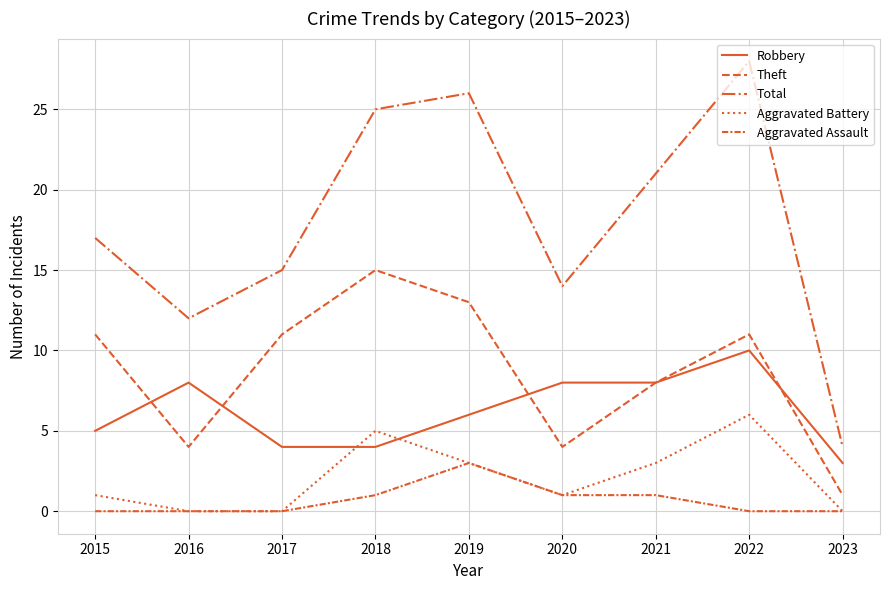

How many Aggravated Battery values are between 0 and 3?

7